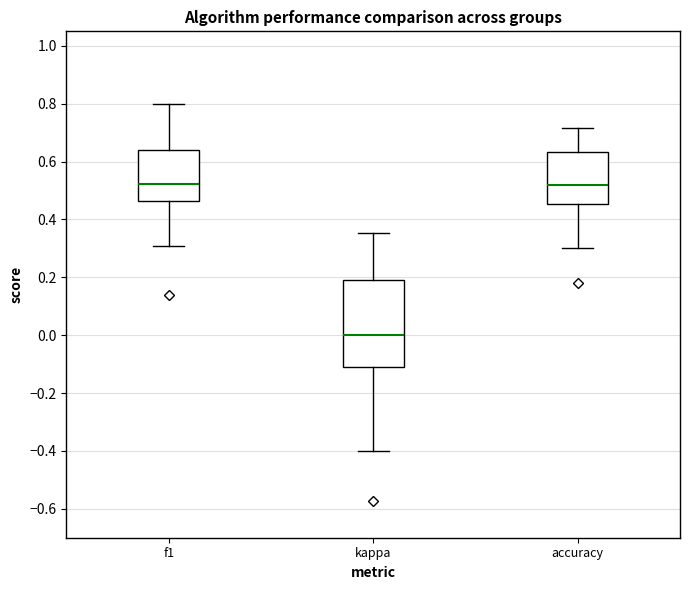

Which box is the tallest, from its lower edge to its upper edge?

kappa